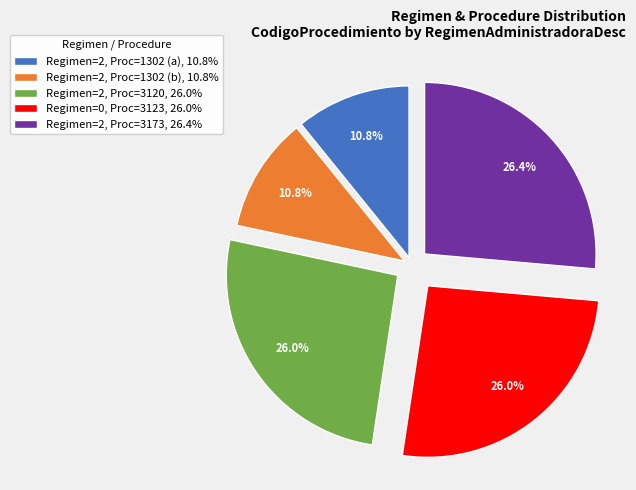

Approximately how many times larger is the value at Regimen=2, Proc=1302 (a), 10.8% compared to Regimen=0, Proc=3123, 26.0%?

0.4